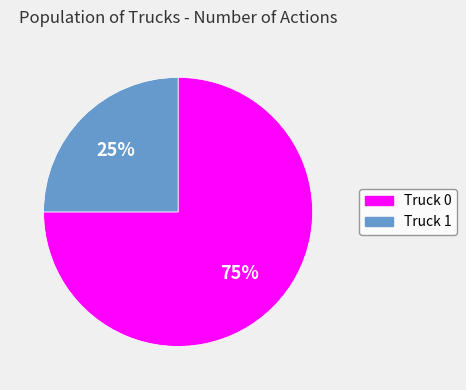

Which slice is the smallest?

Truck 1